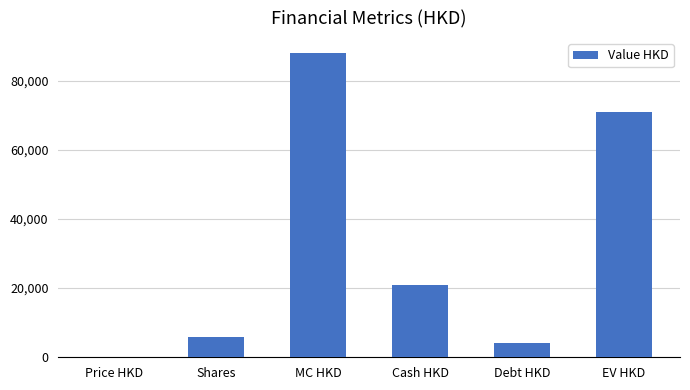

Are the bars horizontal?

No